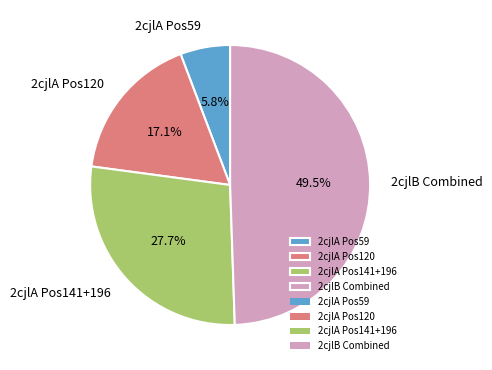

How much of the chart is everything except 2cjlB Combined?

50.5%